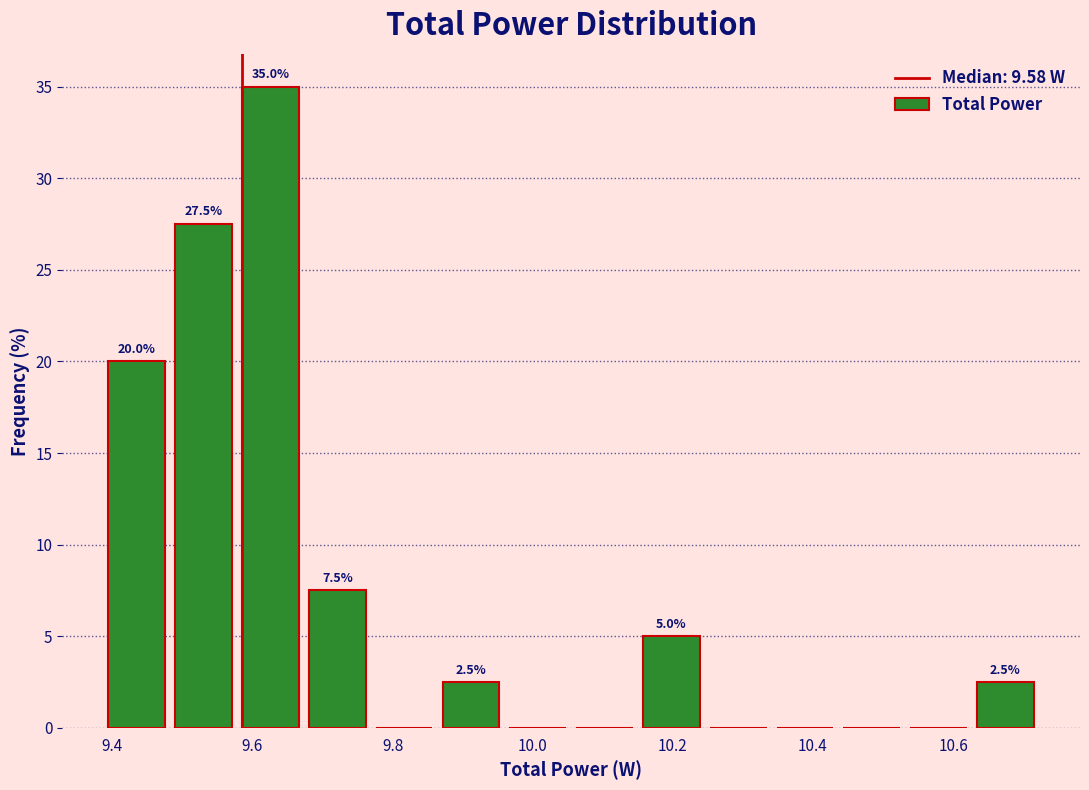

Which range on the x-axis has the tallest bar?

9.58 to 9.68